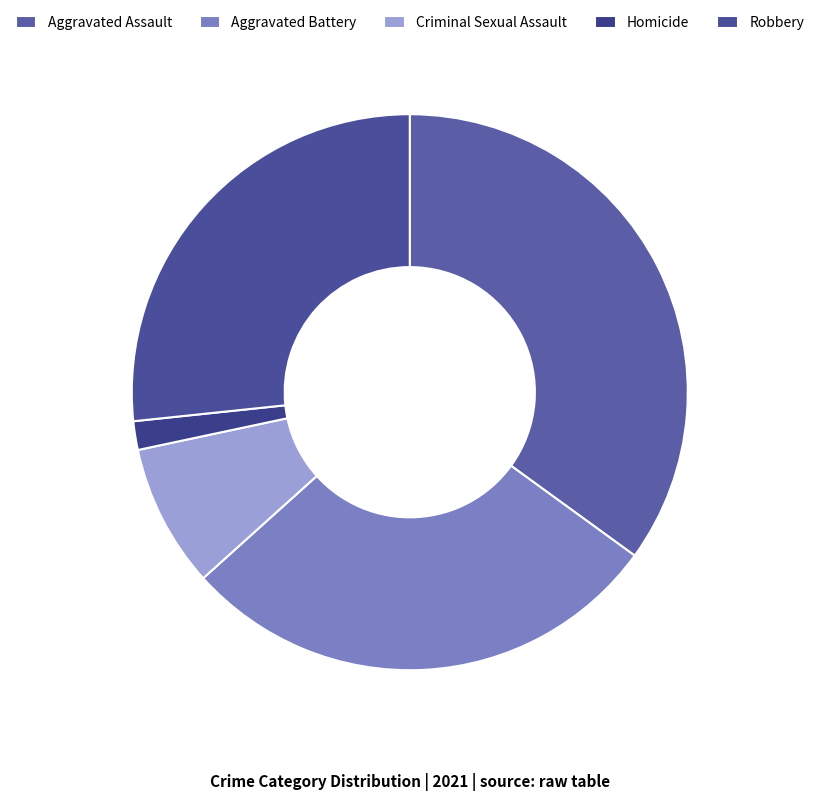

Count the number of slices in the pie.

5